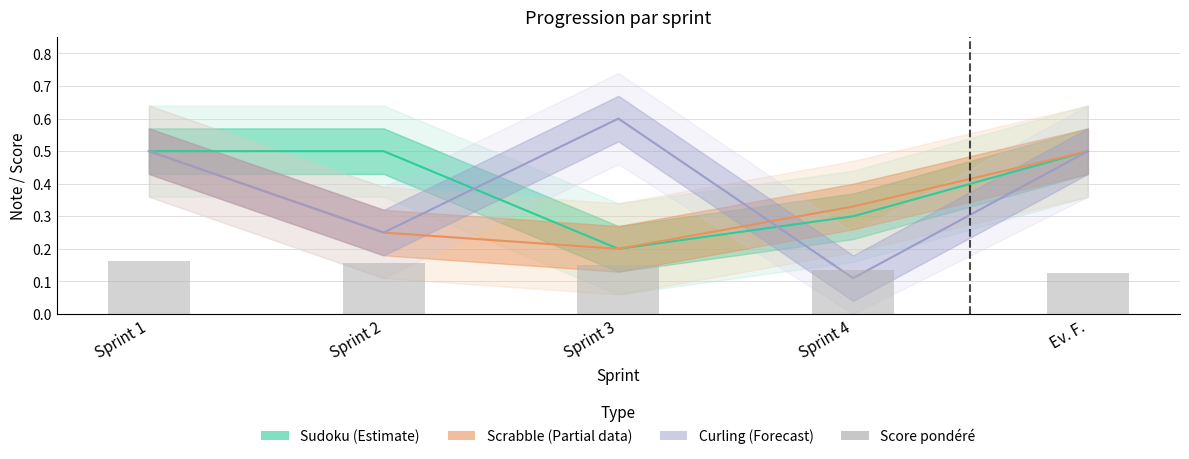

Is it true that the value at Sprint 3 is 0.1?

True